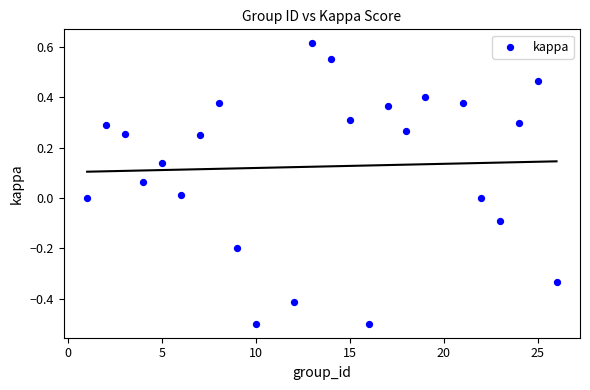

What is the range of Y values (max minus min)?

1.1